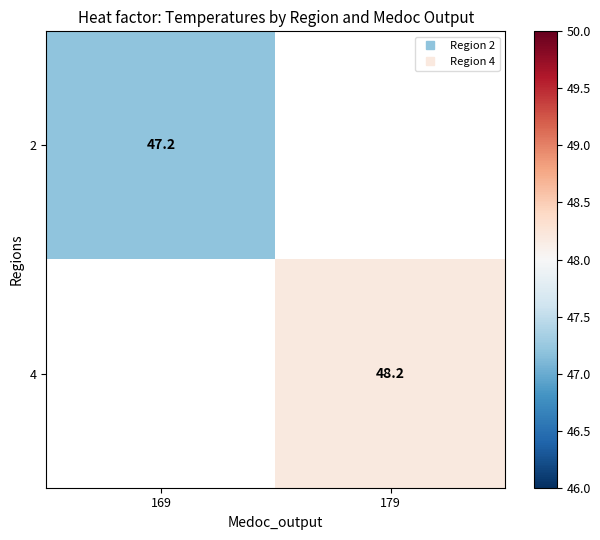

Is the value of 2 at 179 greater than the value of 4 at 169?

No